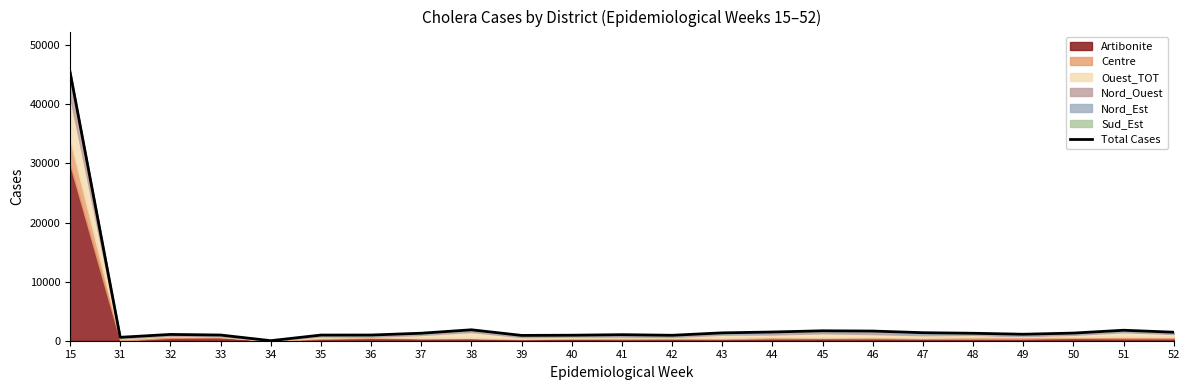

What is the ratio of the value at 46 to the value at 45?

1.0